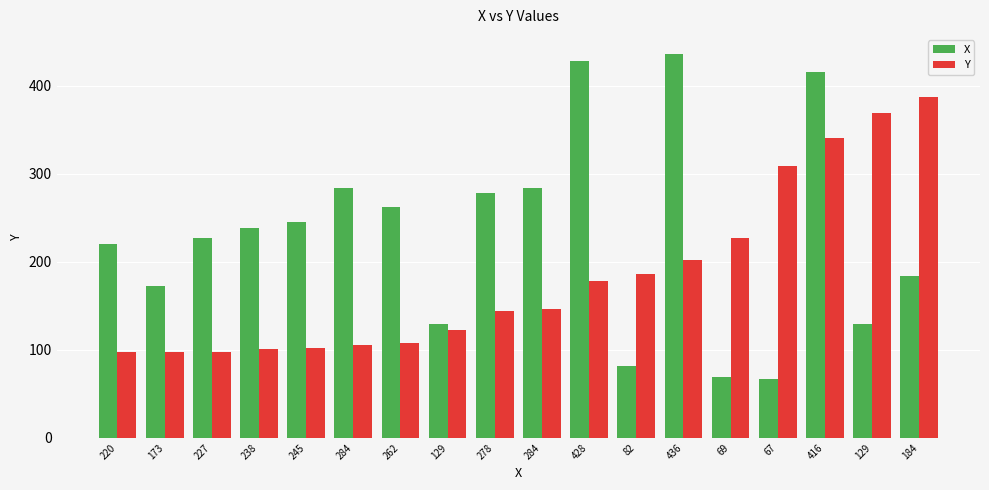

What is the difference between the second highest and second lowest values in the X series?

359